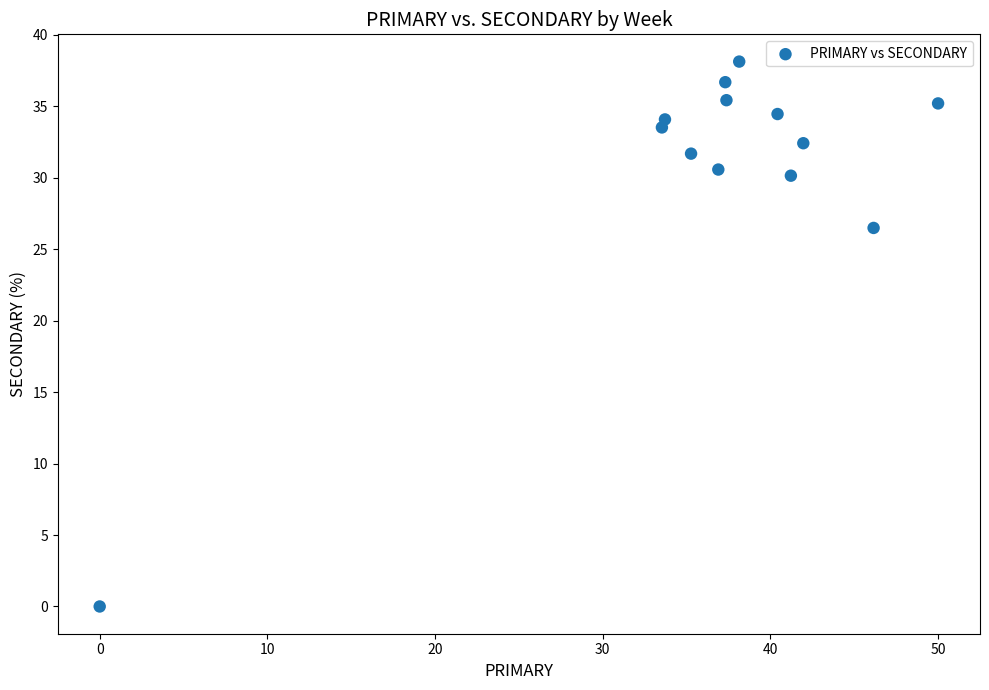

What is the range of Y values (max minus min)?

38.1